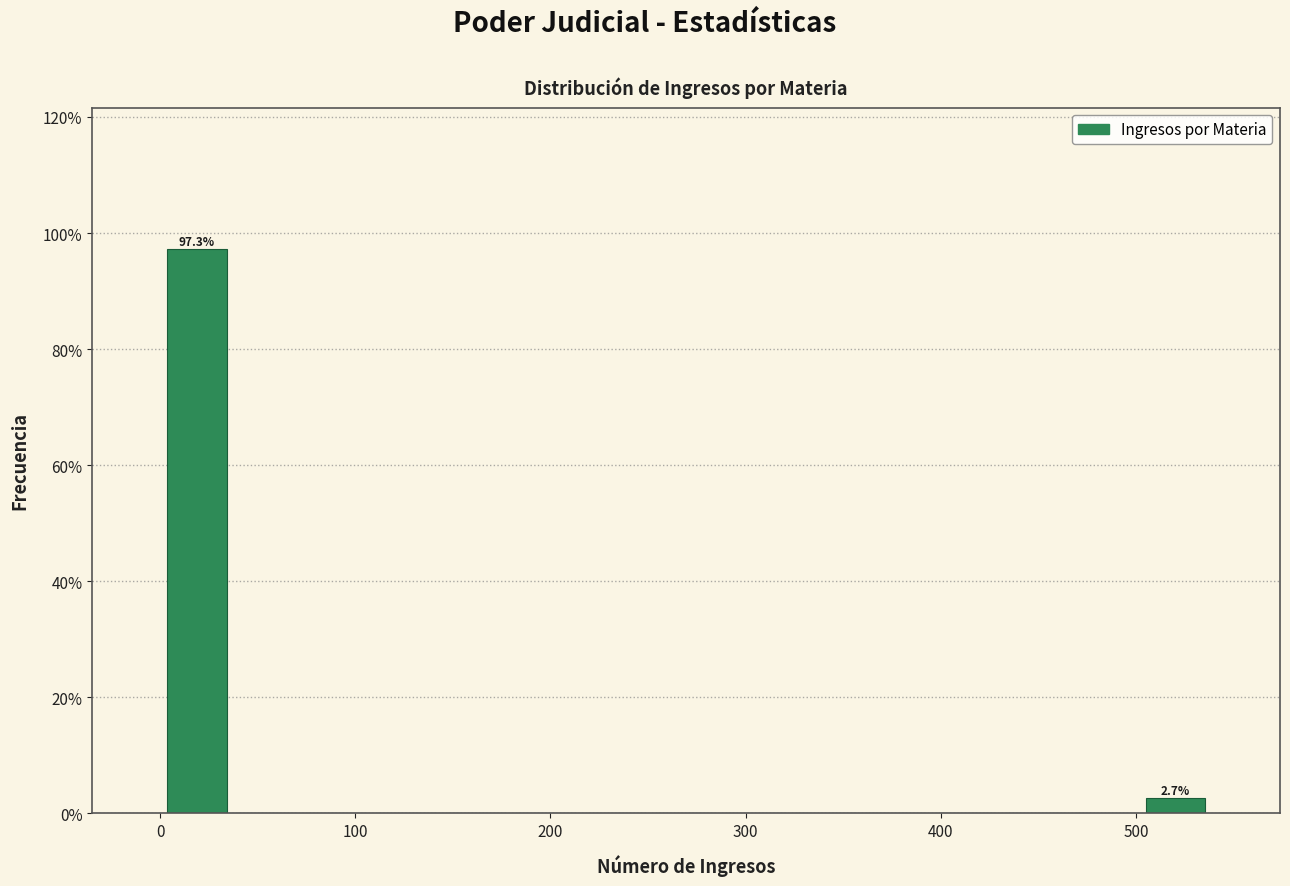

Around what value on the x-axis is the tallest bar? Give the approximate position of its centre, as read against the axis.

20